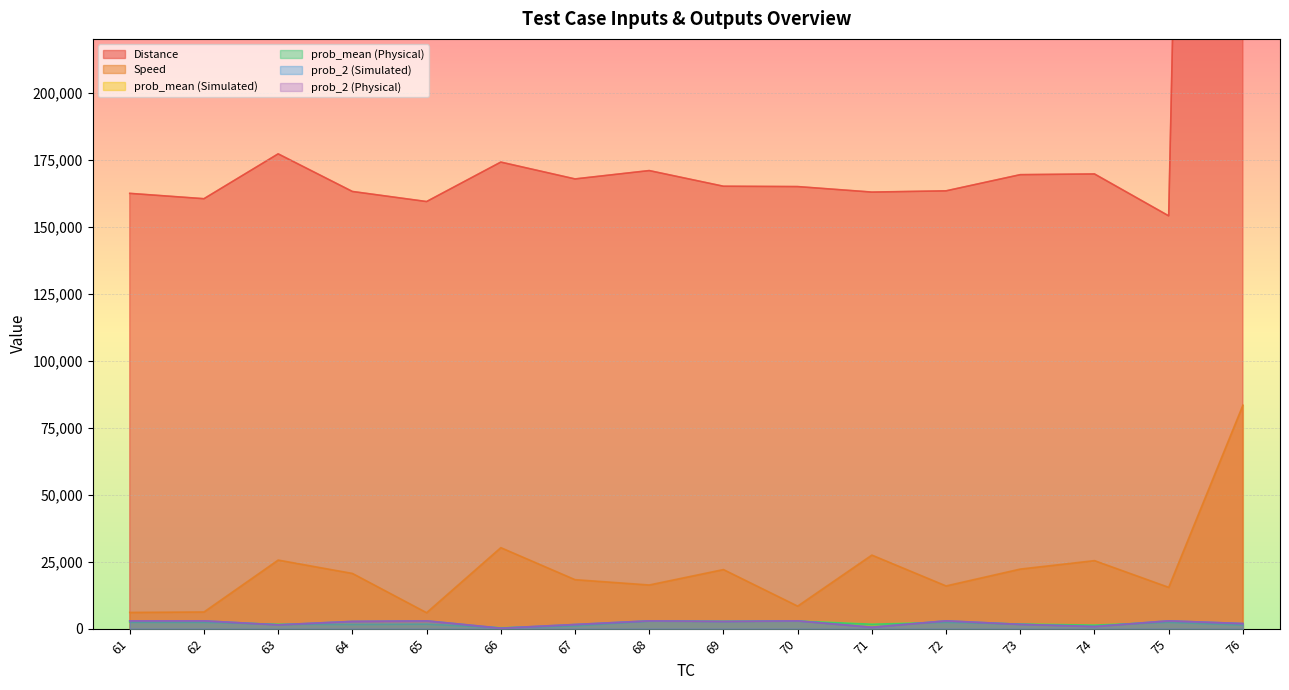

At which label is prob_mean (Physical) closest to 1584?

64